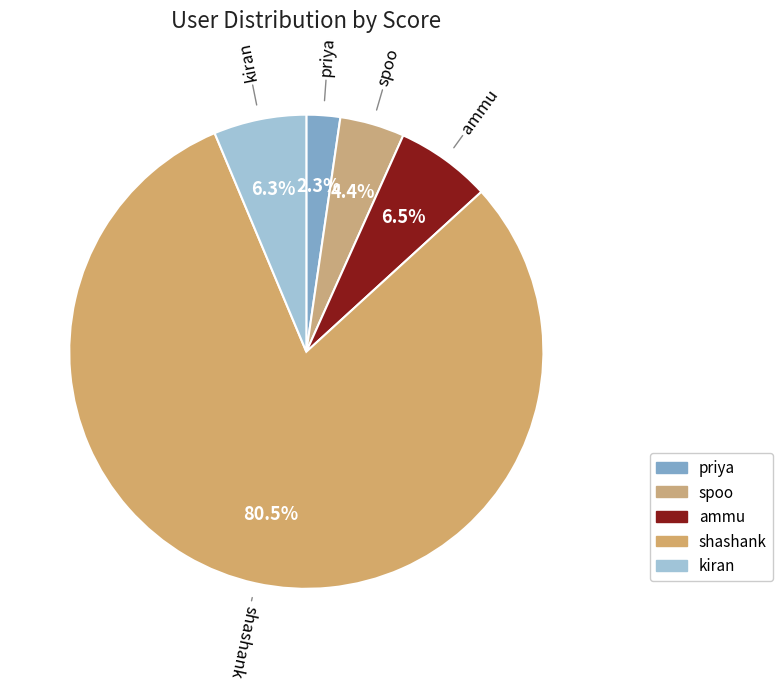

Count the number of slices in the pie.

5